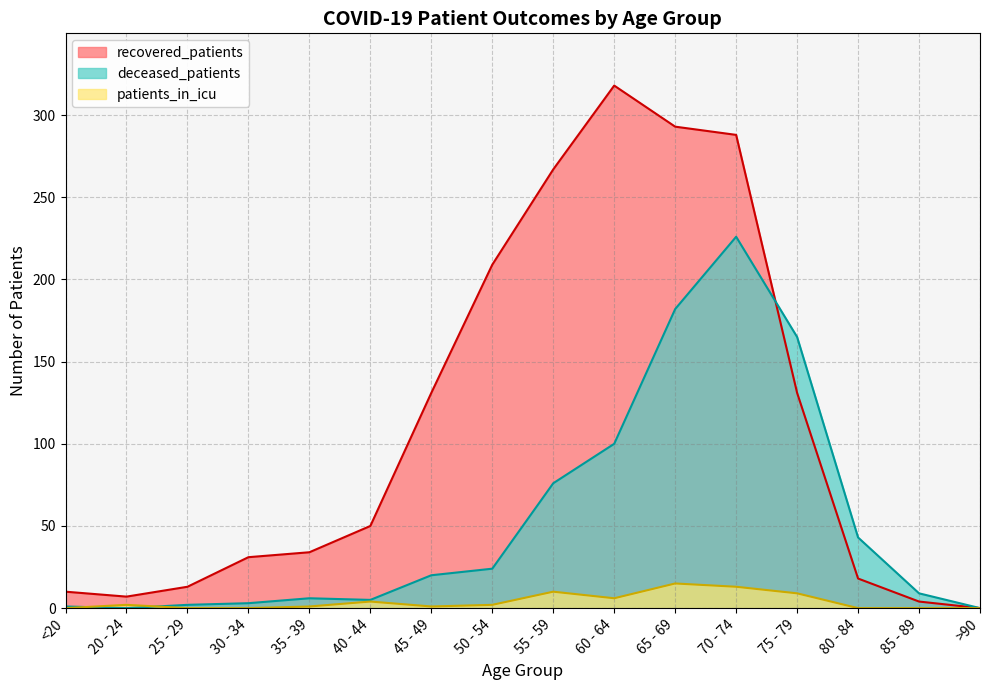

How many interior local valleys does the deceased_patients series have?

2